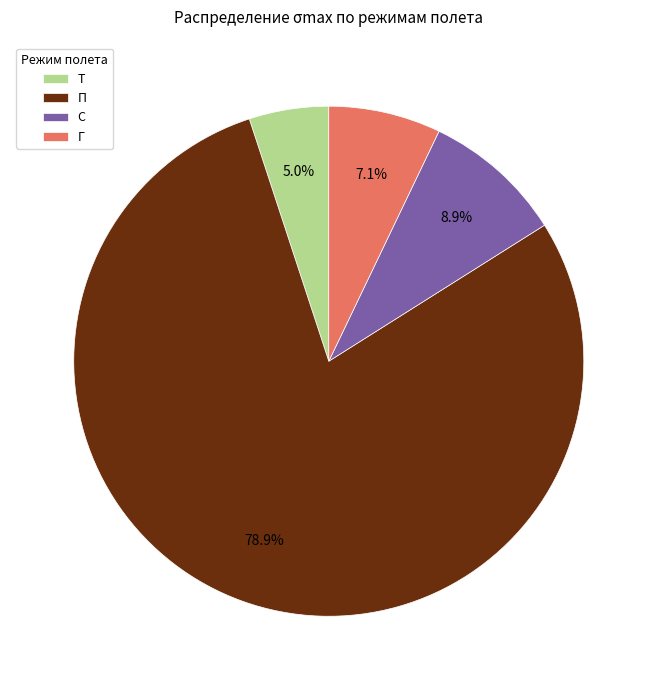

Which category has the smallest portion of the pie?

Т